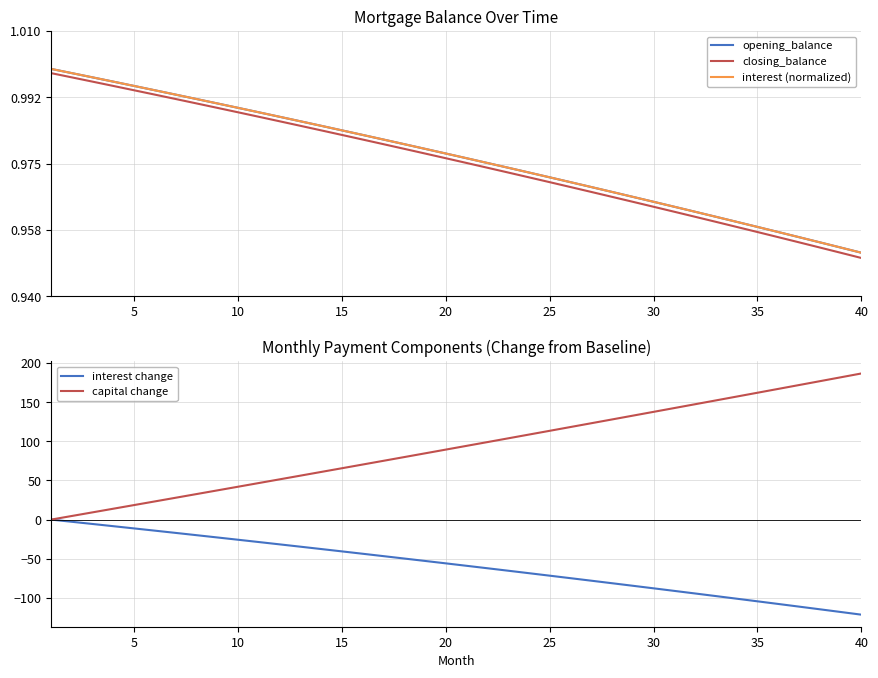

Which series has the widest spread of values?

capital change